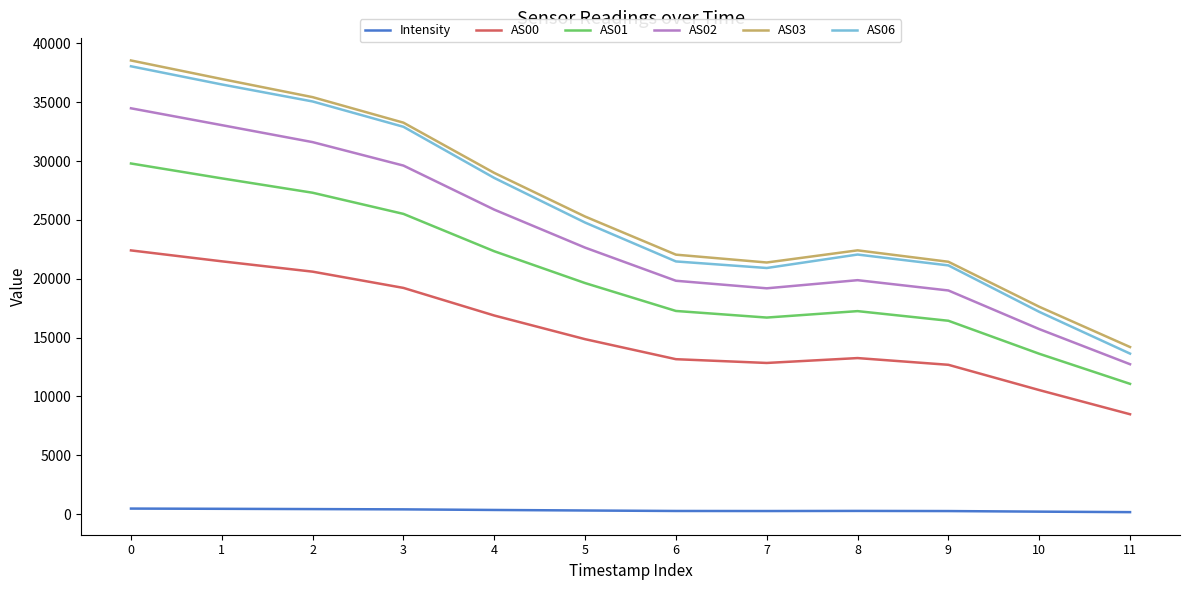

True or false: AS00 and AS03 intersect in this chart.

False